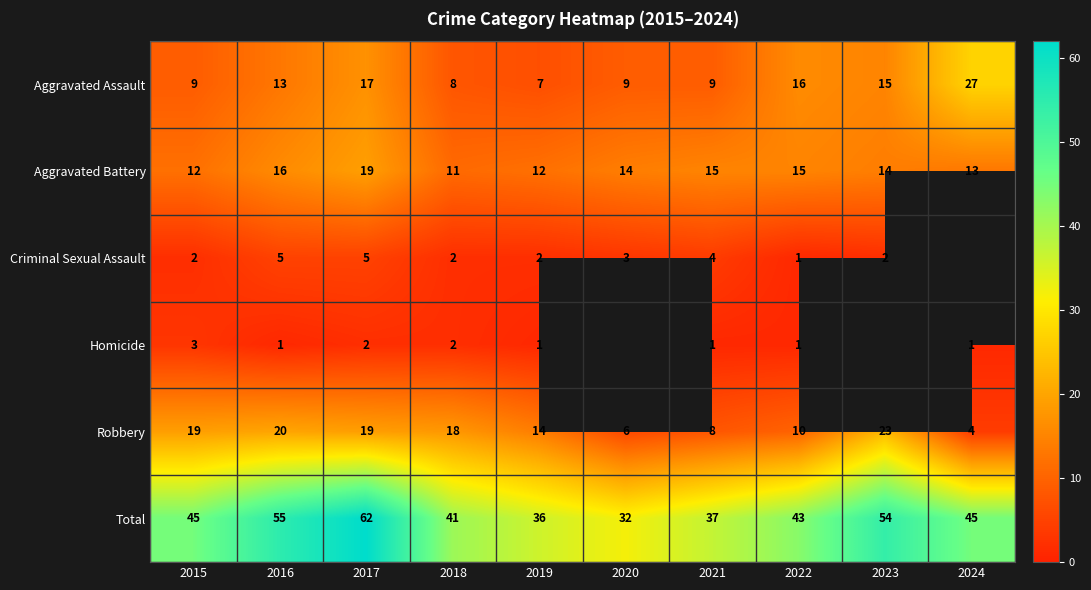

At 2021, list the series in order from largest to smallest.

Total, Aggravated Battery, Aggravated Assault, Robbery, Criminal Sexual Assault, Homicide